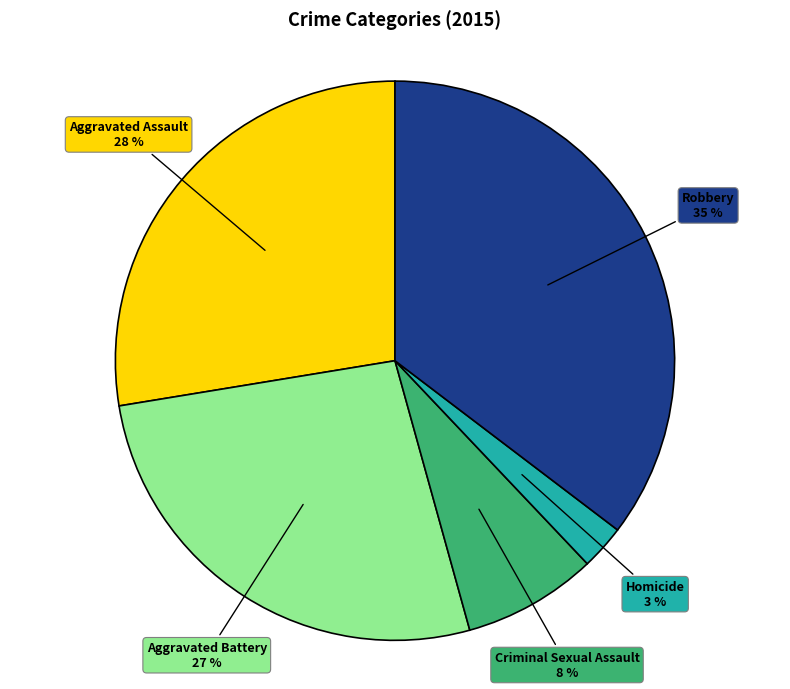

To the nearest percent, what percentage of the pie is Aggravated Assault?

28%